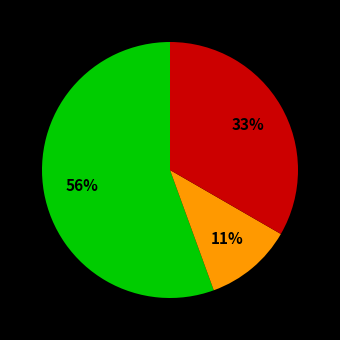

Is there a majority slice in this chart?

Yes